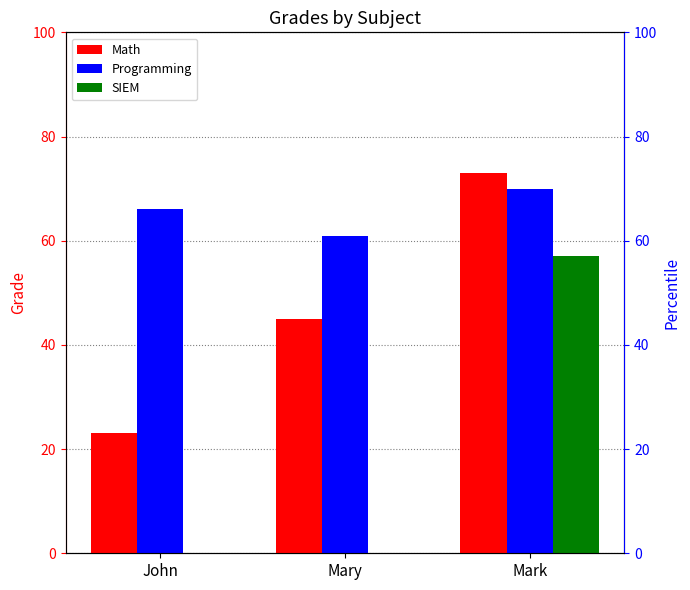

What is the difference between the maximum and minimum values in the SIEM series?

57